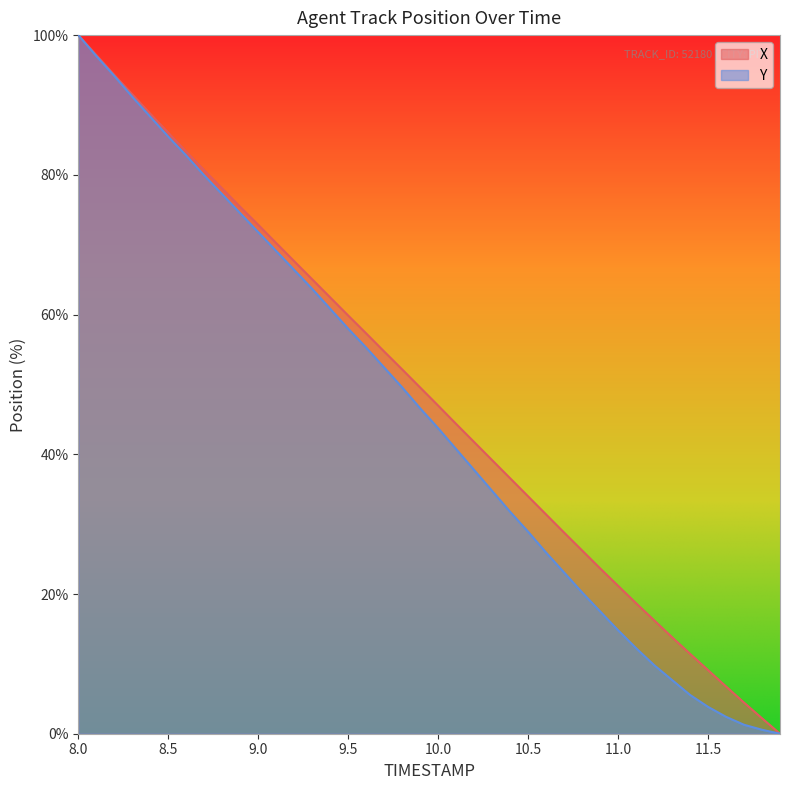

The X series shows 49.6 at 9.9. True or false?

True